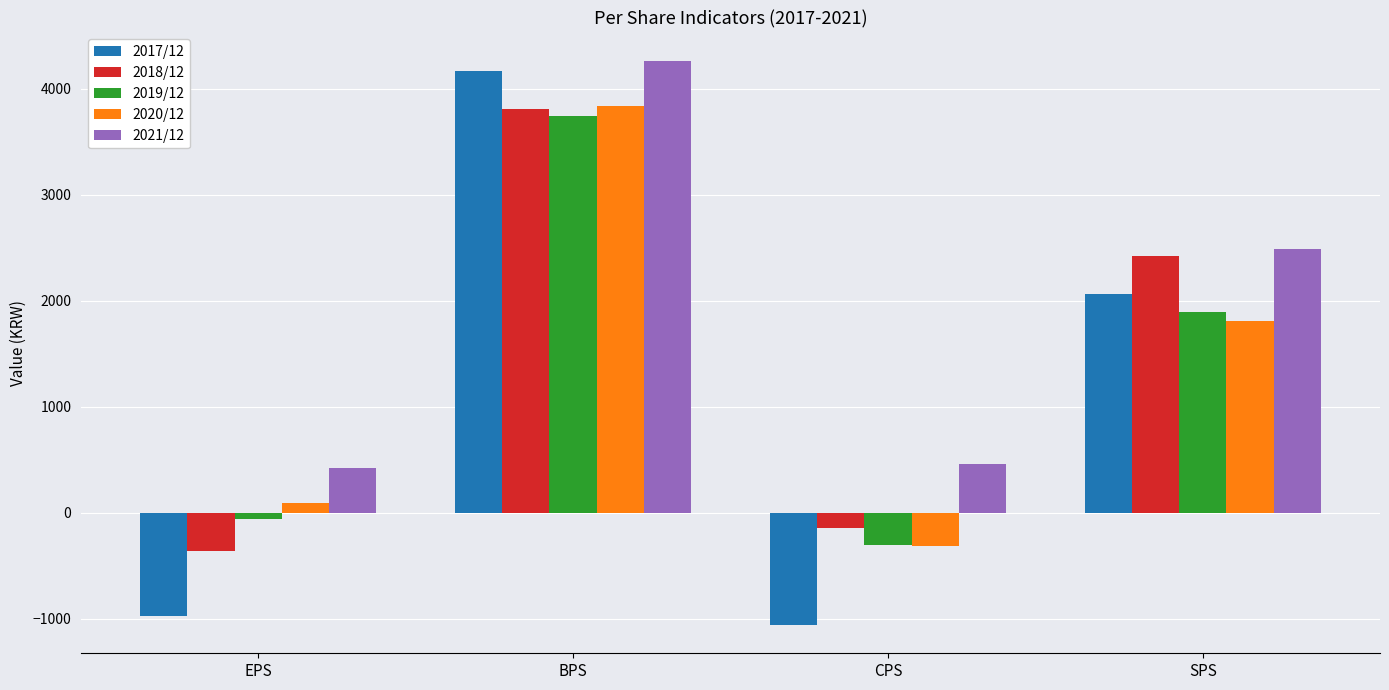

What is the sum of the 2017/12 values at BPS and SPS?

6234